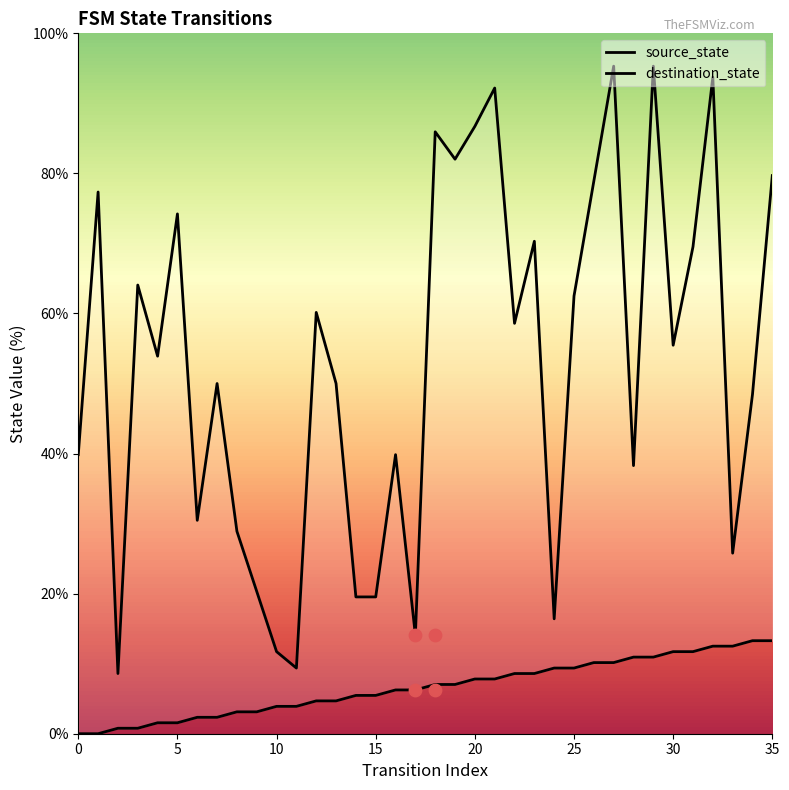

Which series has the widest spread of Y values?

destination_state